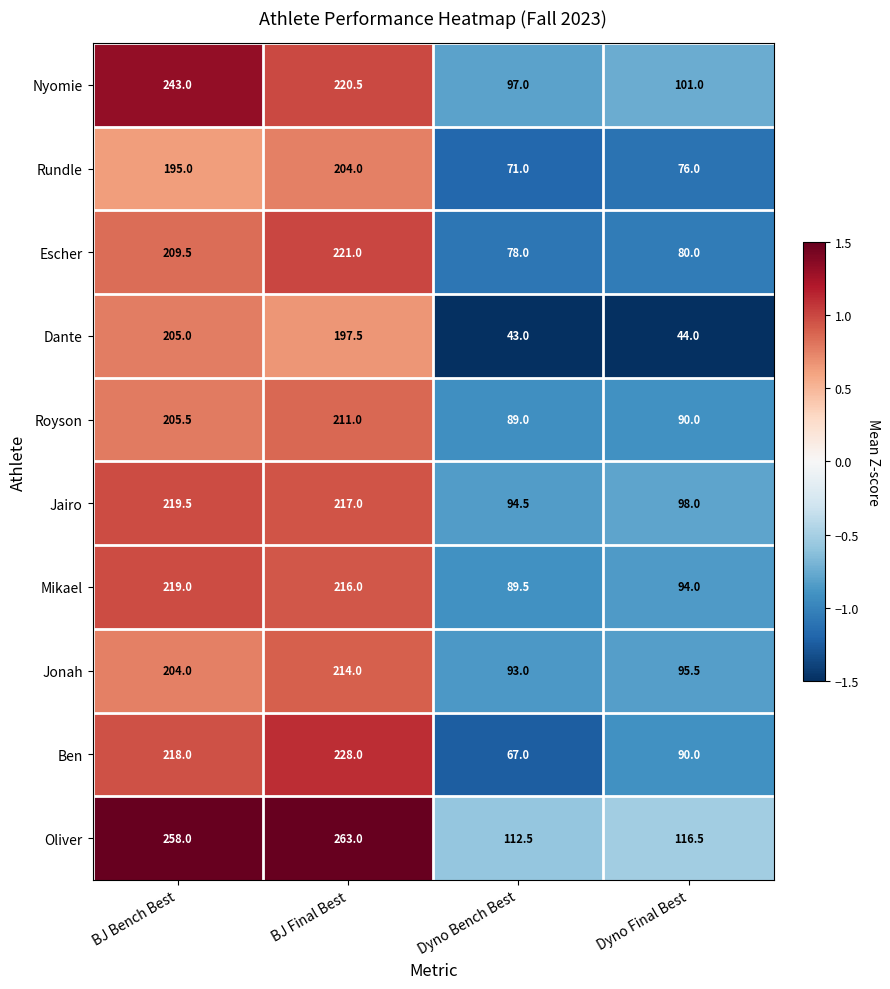

Which series has the widest spread of values?

Dante